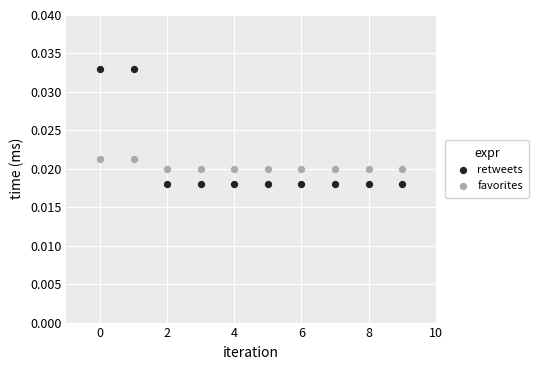

Which series contains the highest Y value?

retweets